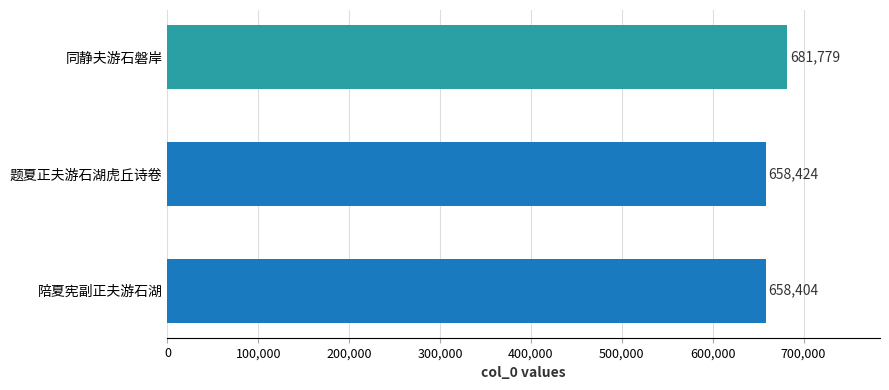

What is the change in value from 题夏正夫游石湖虎丘诗卷 to 同静夫游石磐岸?

+23355